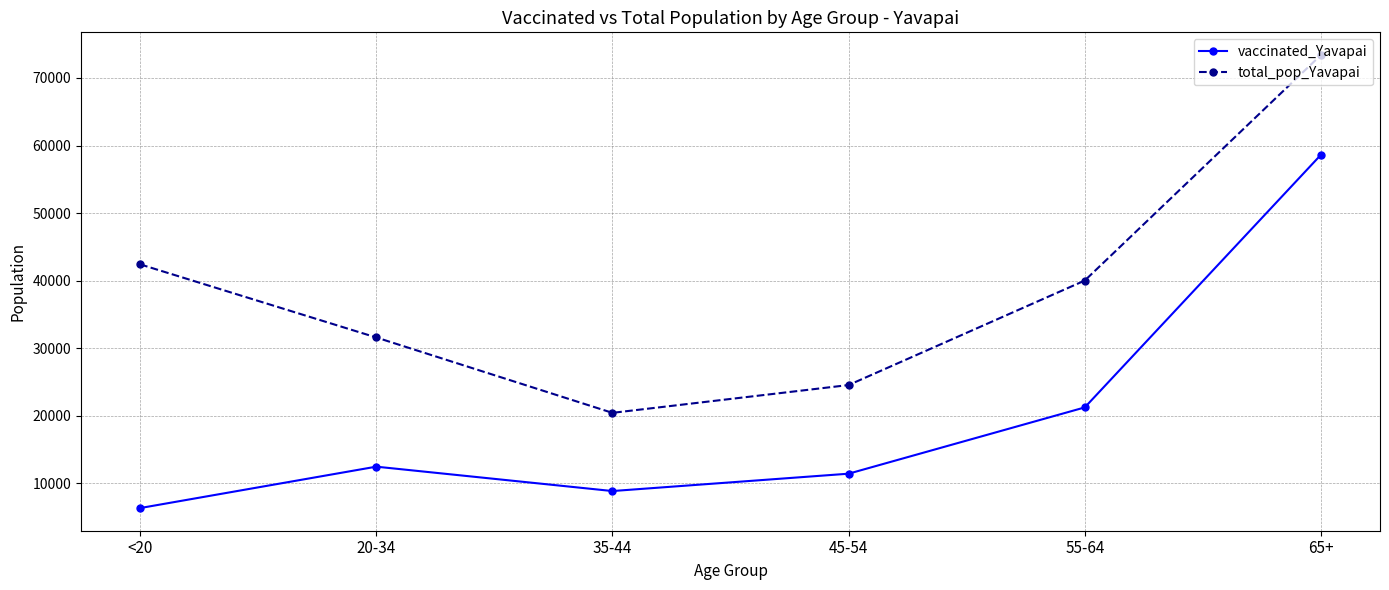

List the series in order of their overall mean, highest first.

total_pop_Yavapai, vaccinated_Yavapai